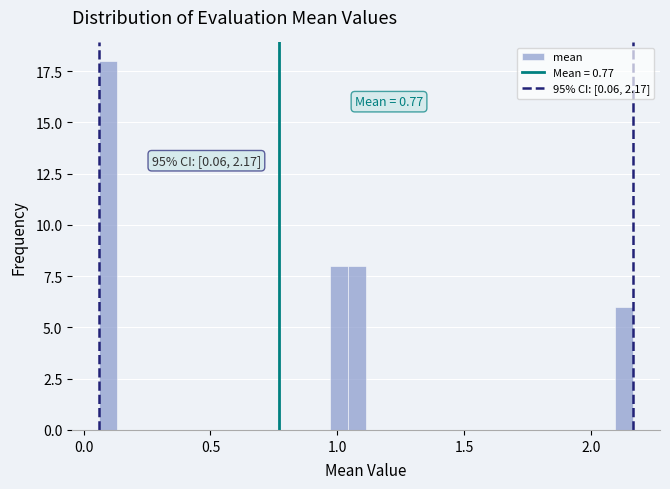

Read against the x-axis, roughly where is the centre of the tallest bar?

0.10